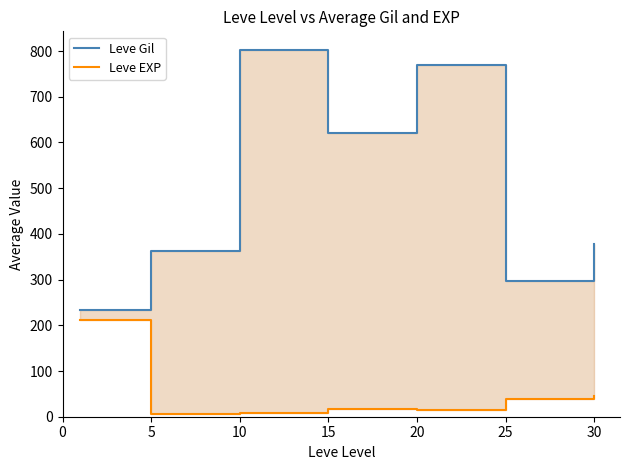

Rank the series at 20 from lowest to highest value.

Leve EXP, Leve Gil